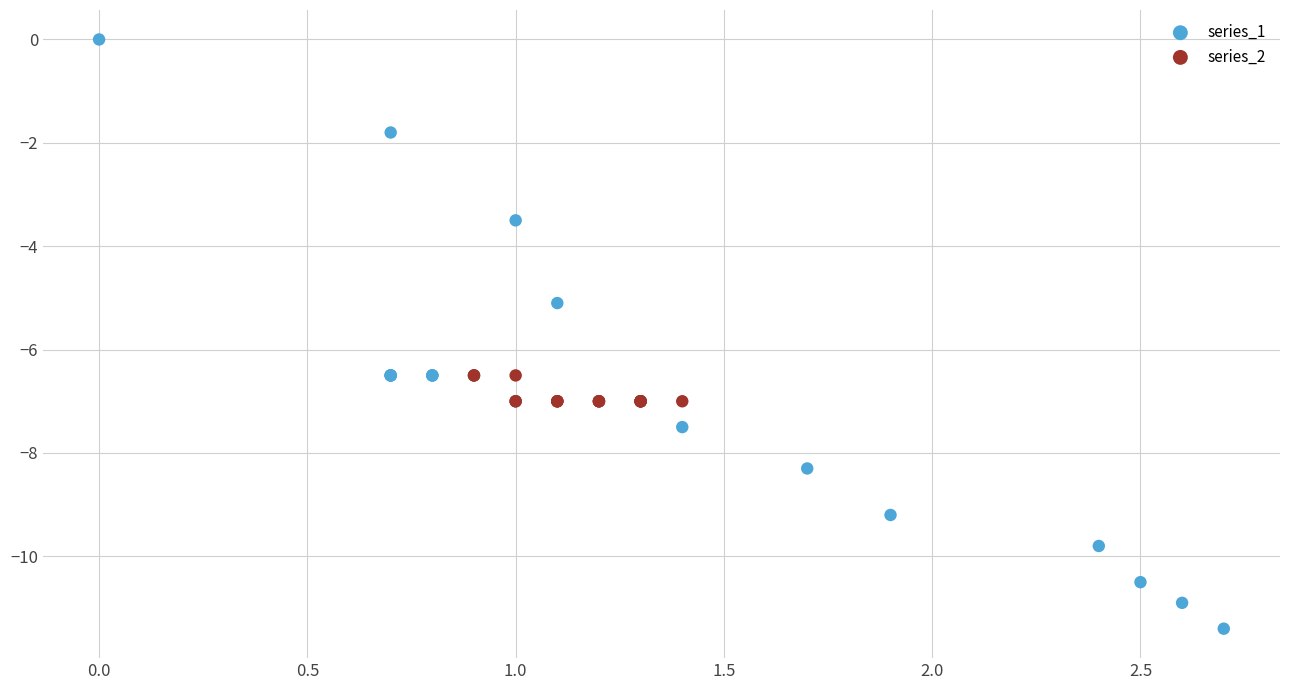

Which series contains the lowest Y value?

series_1